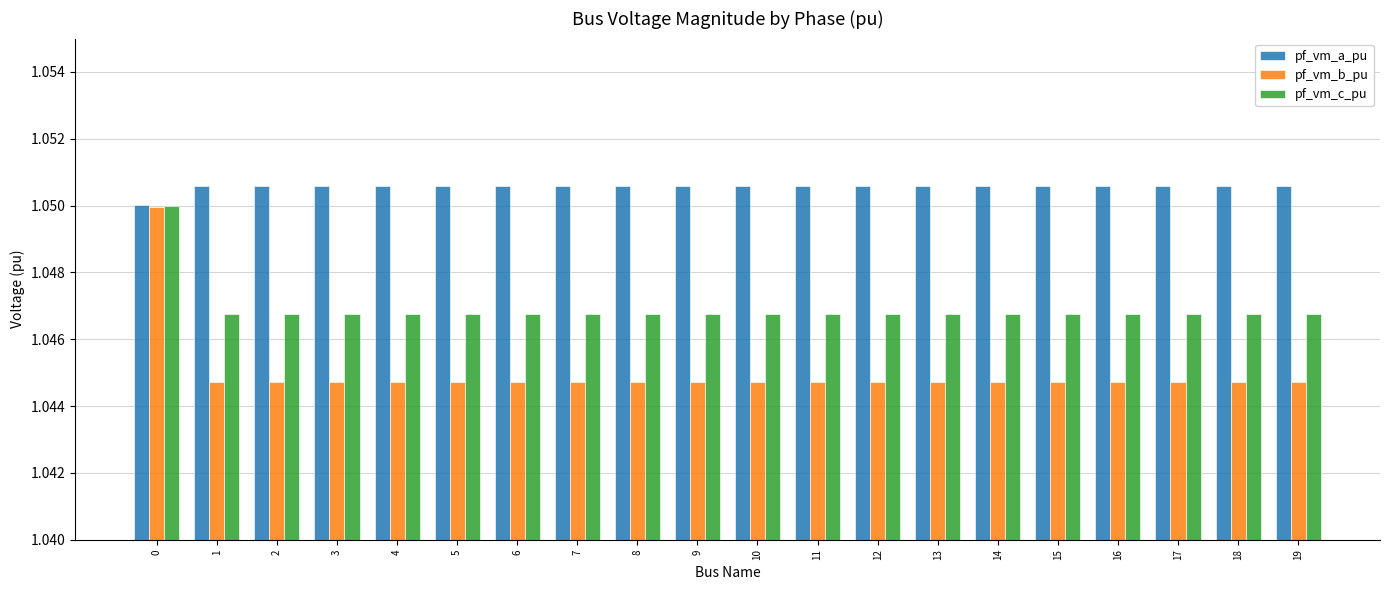

Does the chart contain stacked bars?

No